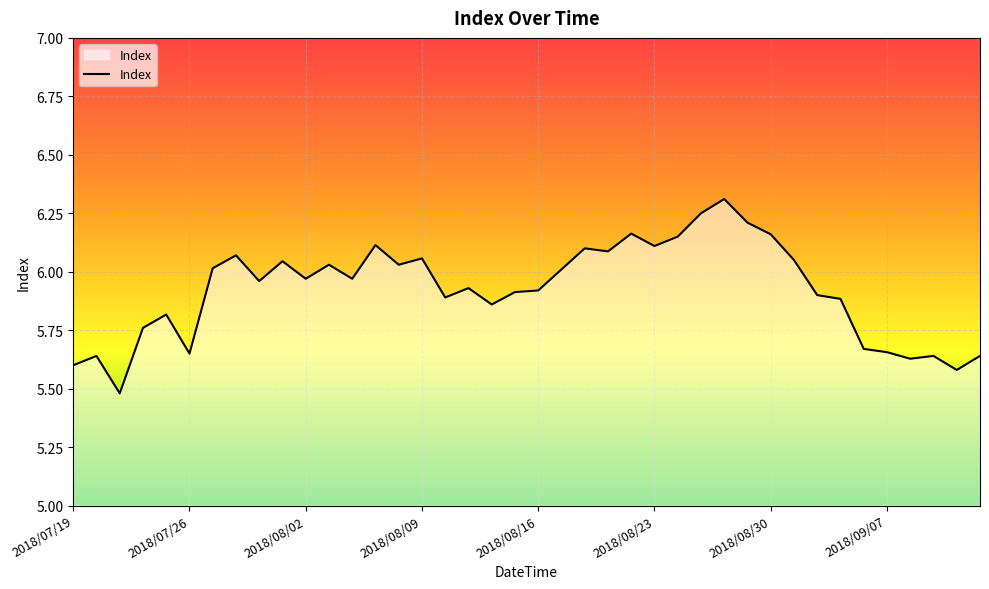

What is the minimum value shown in the chart?

5.5